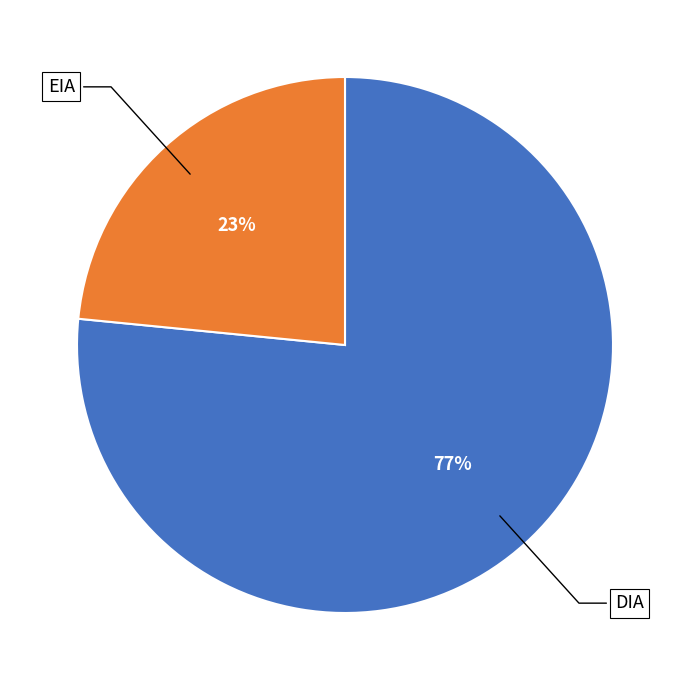

To the nearest percent, what is the average slice percentage?

50%